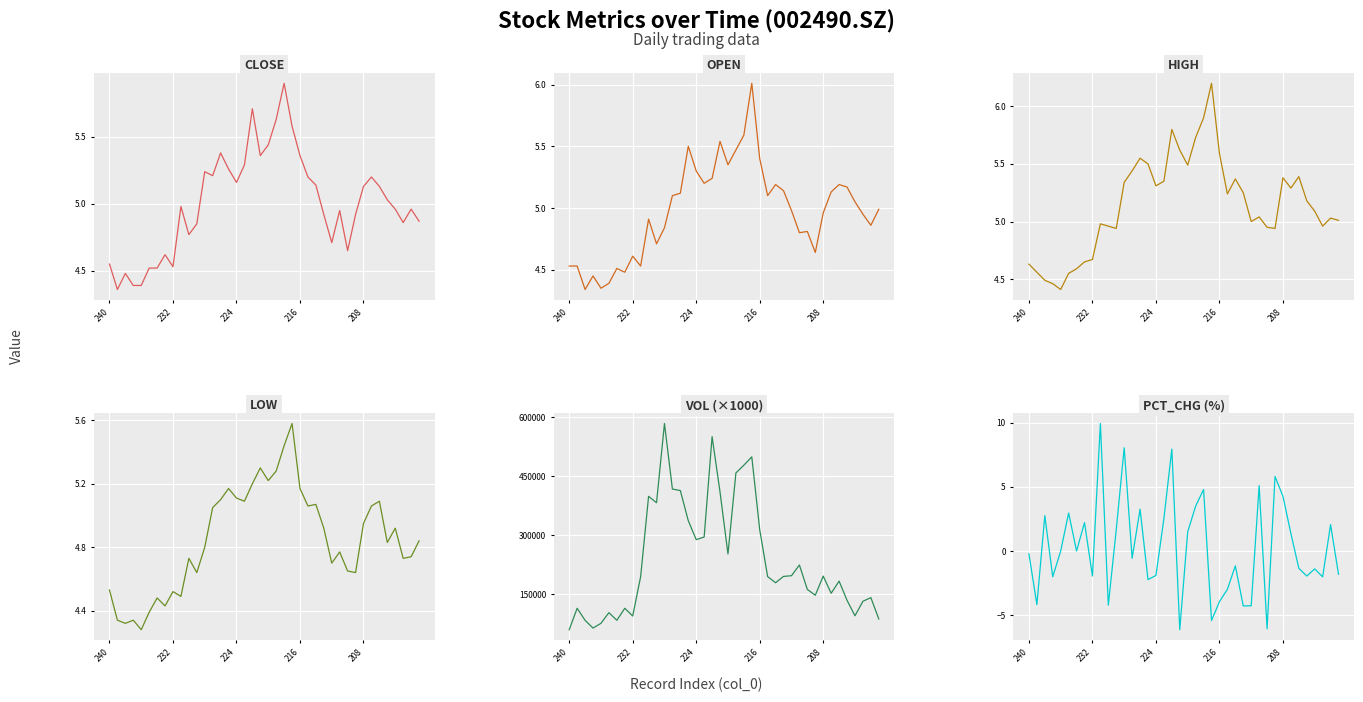

The value of OPEN at 38 is 1.6. True or false?

False